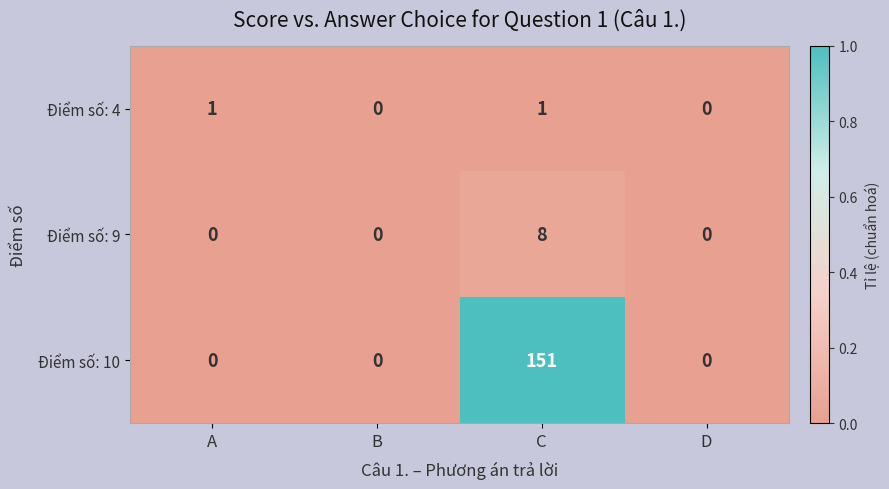

The Điểm số: 10 series shows 151 at C. True or false?

True